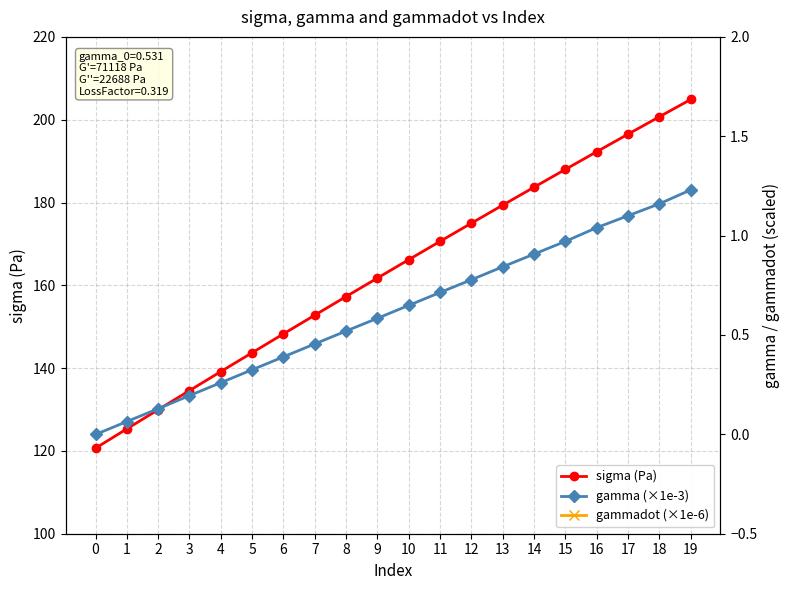

True or false: gammadot (×1e-6) and gamma (×1e-3) cross at least once.

False